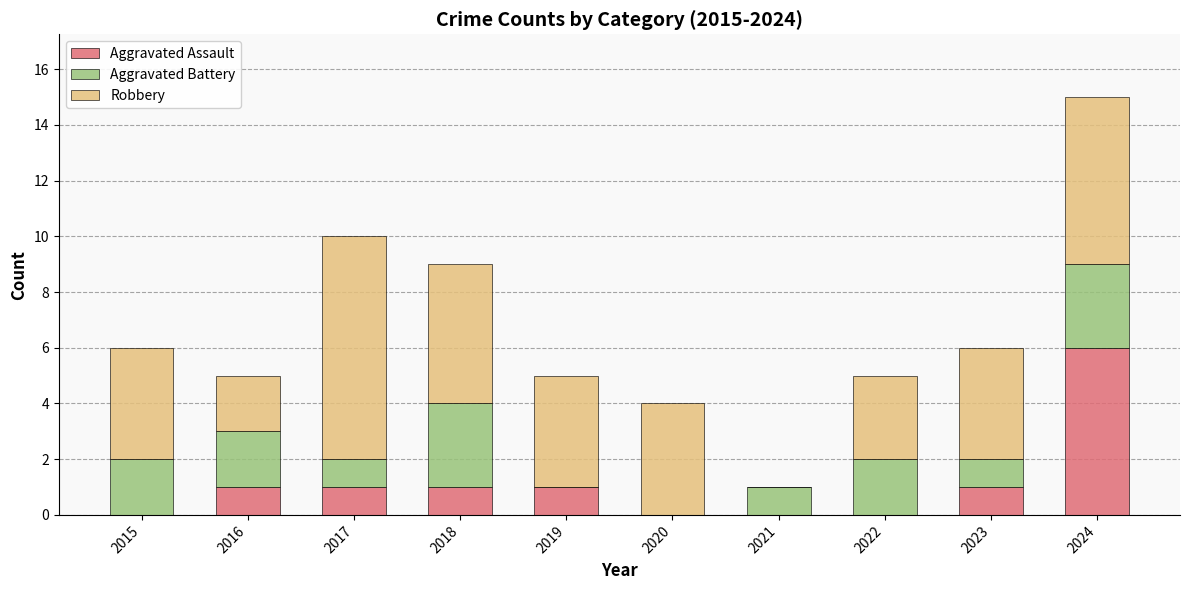

Is it true that Aggravated Assault equals 3 at 2022?

False